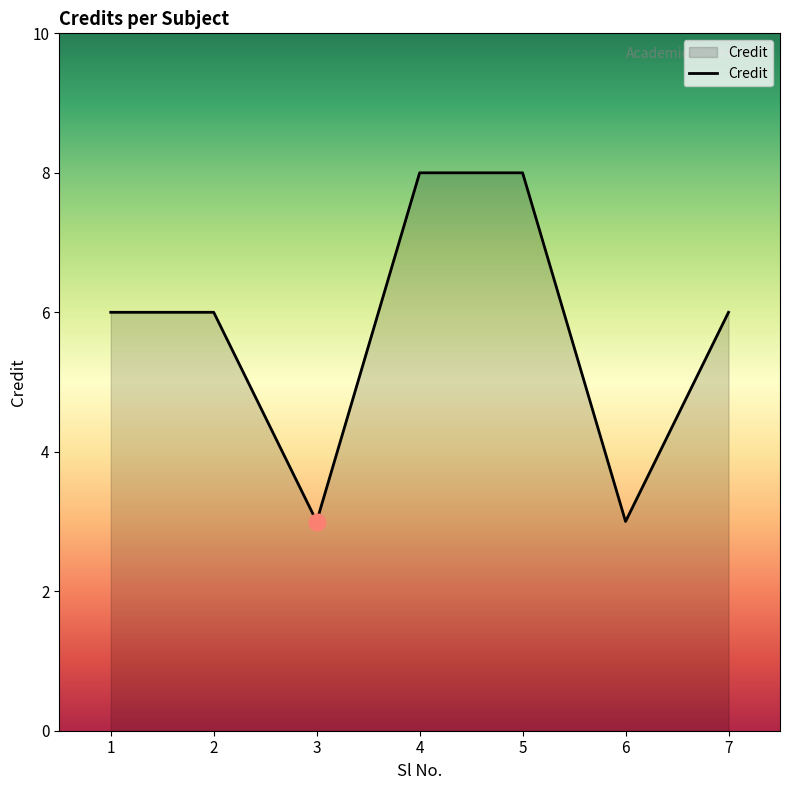

True or false: the data shows 10 at 7.

False